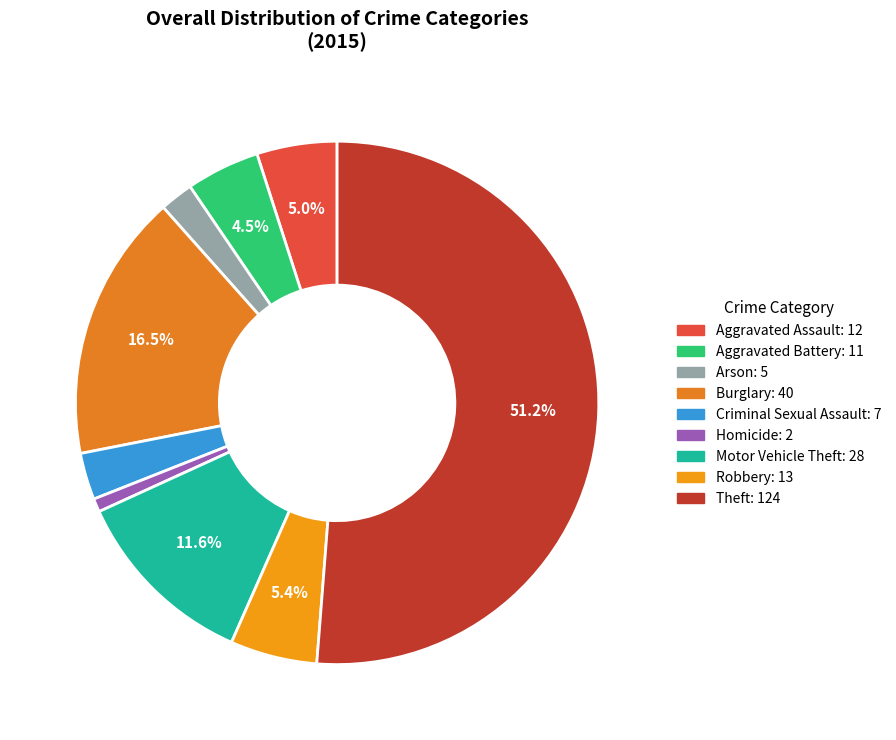

Approximately how many times larger is the value at Motor Vehicle Theft compared to Aggravated Battery?

2.5